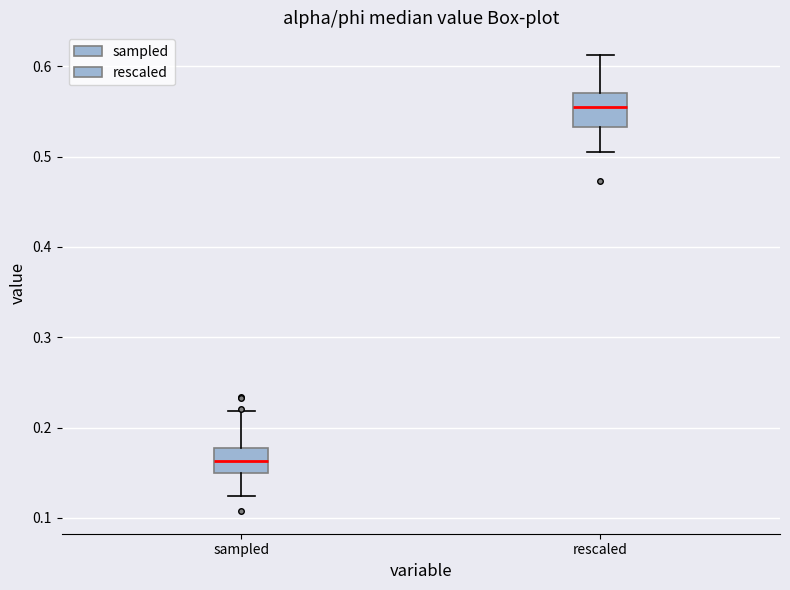

Reading left to right, transcribe this box plot: for each box, give where its median line is, the range the box spans, and where its two whiskers end, as read against the y-axis. The values are not printed on the chart, so give them approximately, as read against the axis.

sampled: median 0.16, box 0.15 to 0.18, whiskers 0.12 to 0.22
rescaled: median 0.56, box 0.53 to 0.57, whiskers 0.50 to 0.61